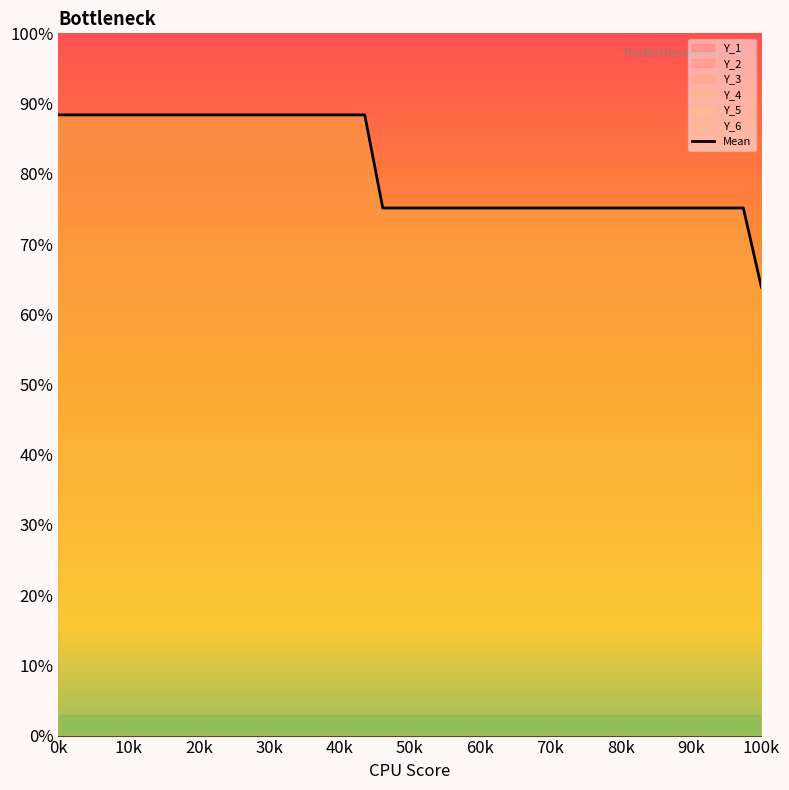

How many lines are shown in the chart?

1